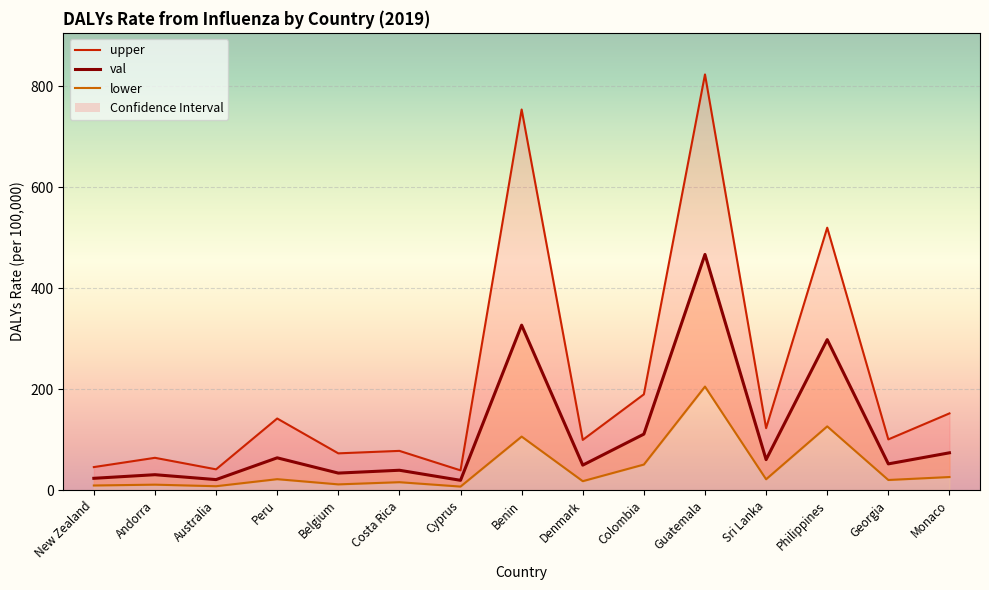

Reading left to right, extract all data points from this chart.

upper: New Zealand=45.7	Andorra=64.1	Australia=41.3	Peru=142.0	Belgium=73.0	Costa Rica=77.9	Cyprus=39.3	Benin=754.2	Denmark=99.6	Colombia=189.9	Guatemala=823.6	Sri Lanka=122.9	Philippines=520.0	Georgia=100.6	Monaco=152.1
val: New Zealand=23.5	Andorra=30.7	Australia=21.0	Peru=64.1	Belgium=33.8	Costa Rica=39.5	Cyprus=19.6	Benin=326.9	Denmark=49.6	Colombia=111.0	Guatemala=467.0	Sri Lanka=60.5	Philippines=298.3	Georgia=52.1	Monaco=74.0
lower: New Zealand=9.3	Andorra=10.9	Australia=7.9	Peru=21.8	Belgium=11.5	Costa Rica=15.8	Cyprus=7.1	Benin=106.2	Denmark=17.8	Colombia=50.8	Guatemala=205.2	Sri Lanka=21.6	Philippines=126.4	Georgia=20.2	Monaco=26.0